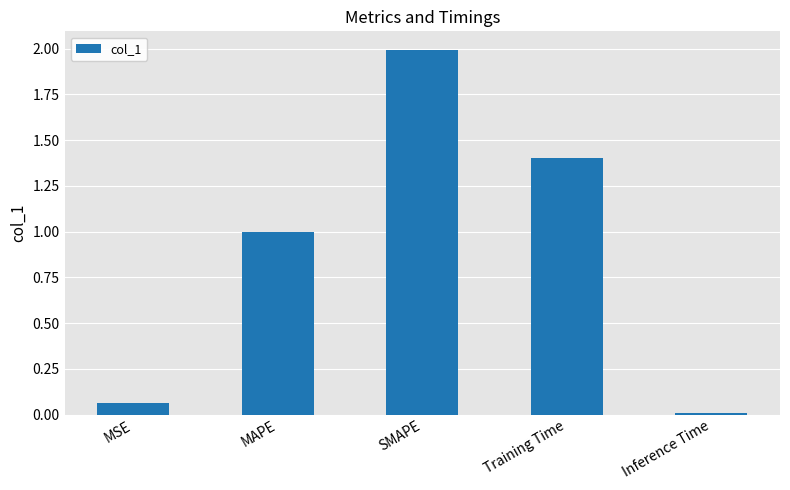

List the labels in order of value, smallest first.

Inference Time, MSE, MAPE, Training Time, SMAPE